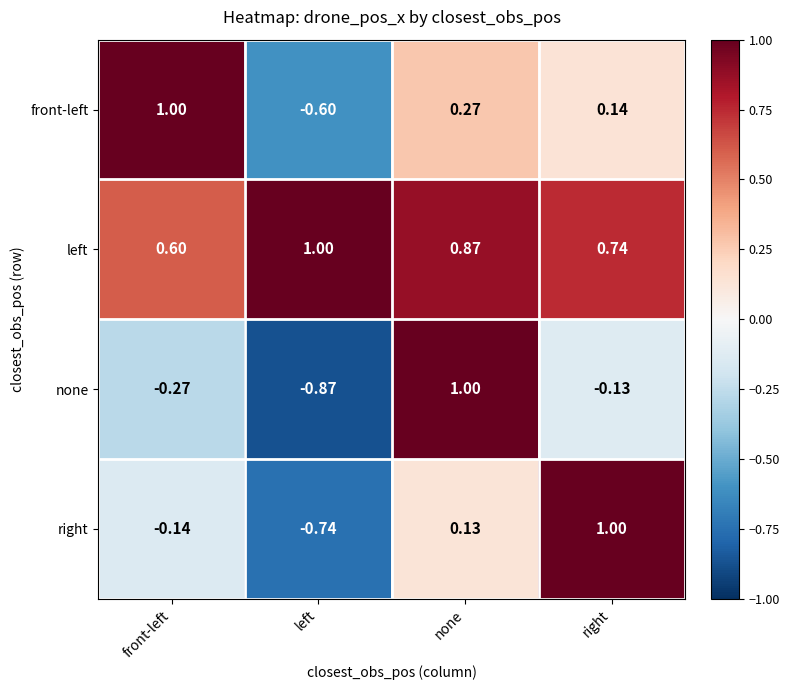

Where does the none series first go above 0?

none